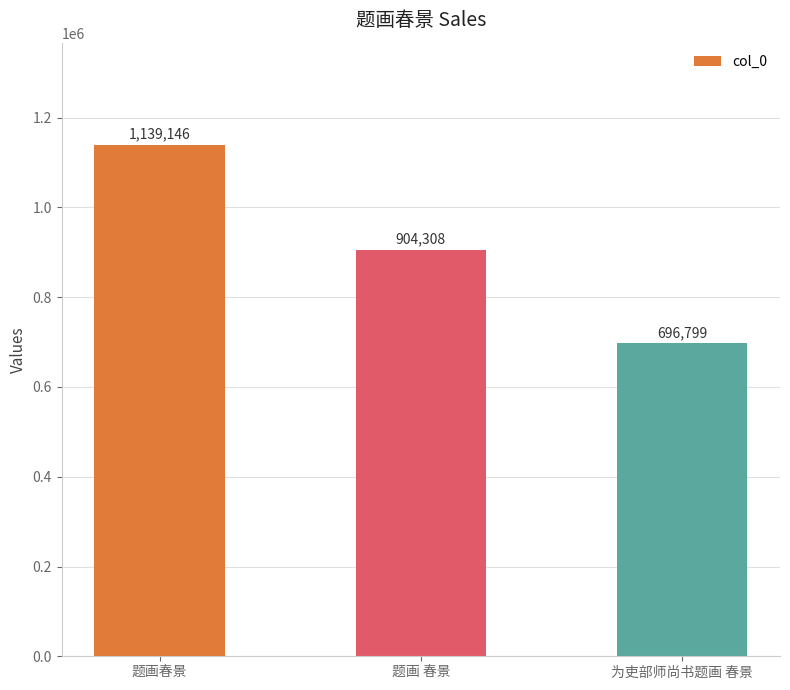

What is the minimum value shown in the chart?

696799